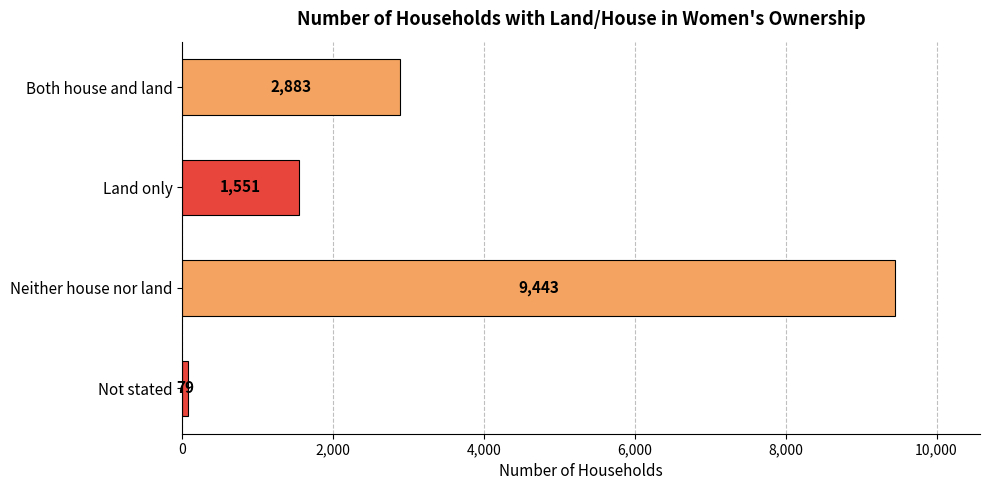

Reading top to bottom, extract all data points from this chart.

Both house and land=2883	Land only=1551	Neither house nor land=9443	Not stated=79